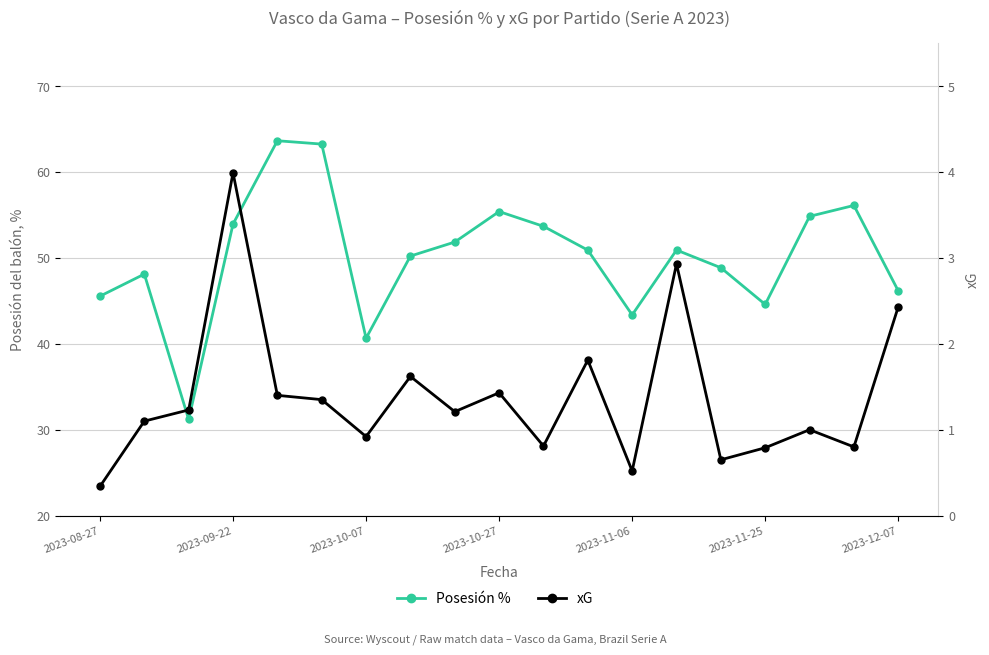

True or false: xG and Posesión % intersect in this chart.

False